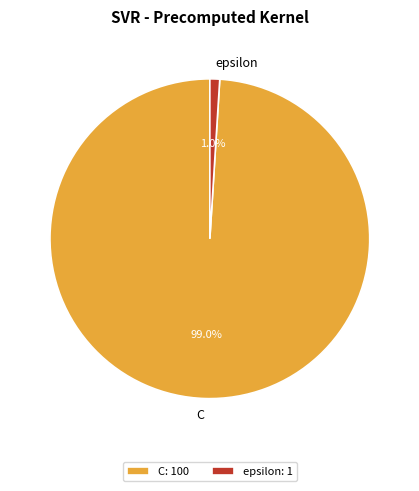

Between C and epsilon, which is larger?

C